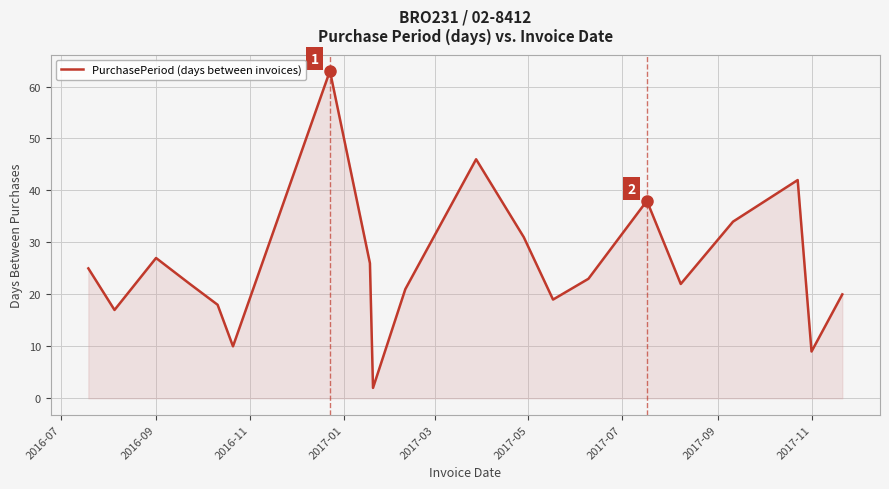

What is the maximum value shown in the chart?

63